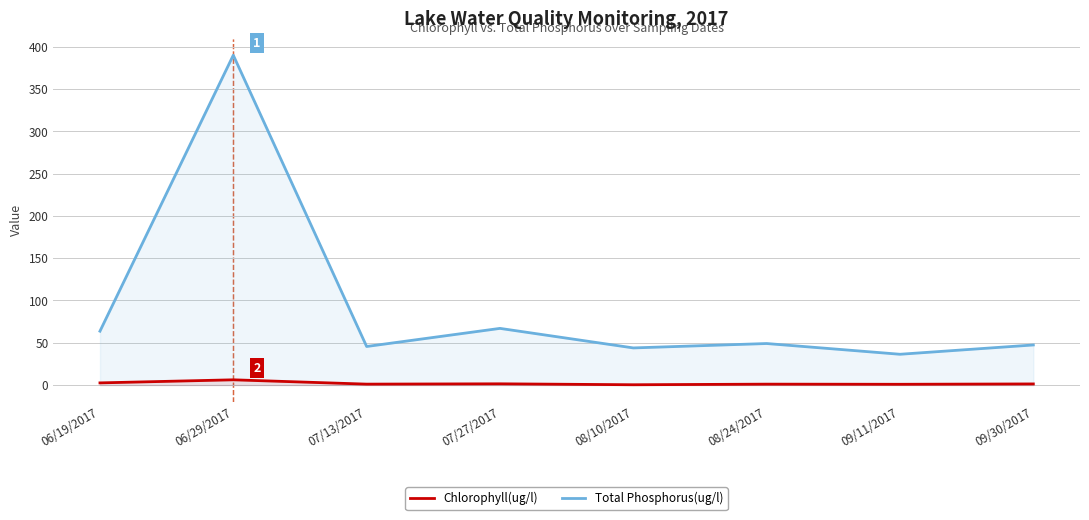

At which category is the sum across all series the highest?

06/29/2017